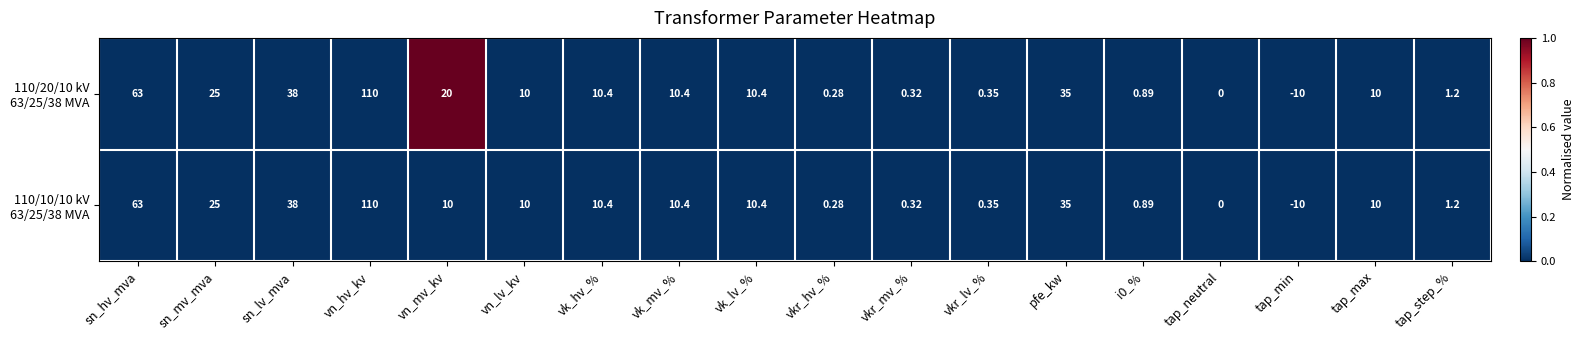

Which category has the highest value across all series?

vn_hv_kv